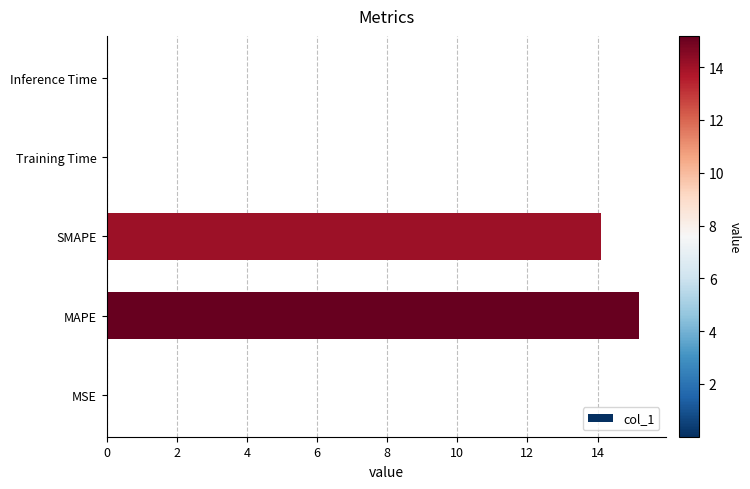

Between Training Time and SMAPE, which is larger?

SMAPE